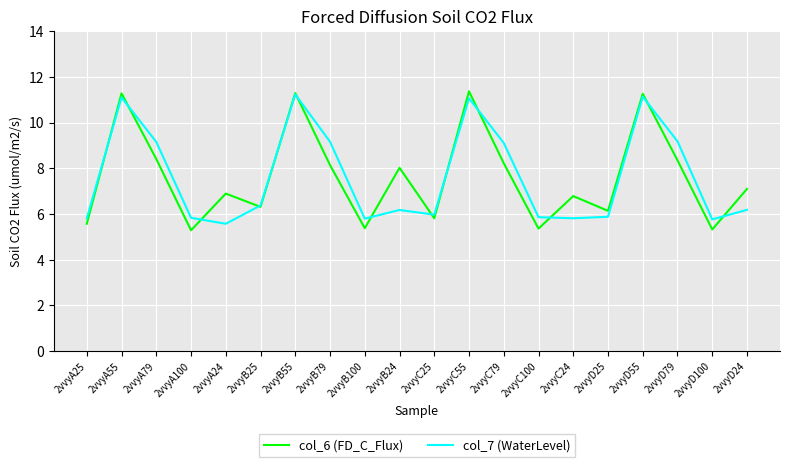

What is the minimum value shown in the chart?

5.3